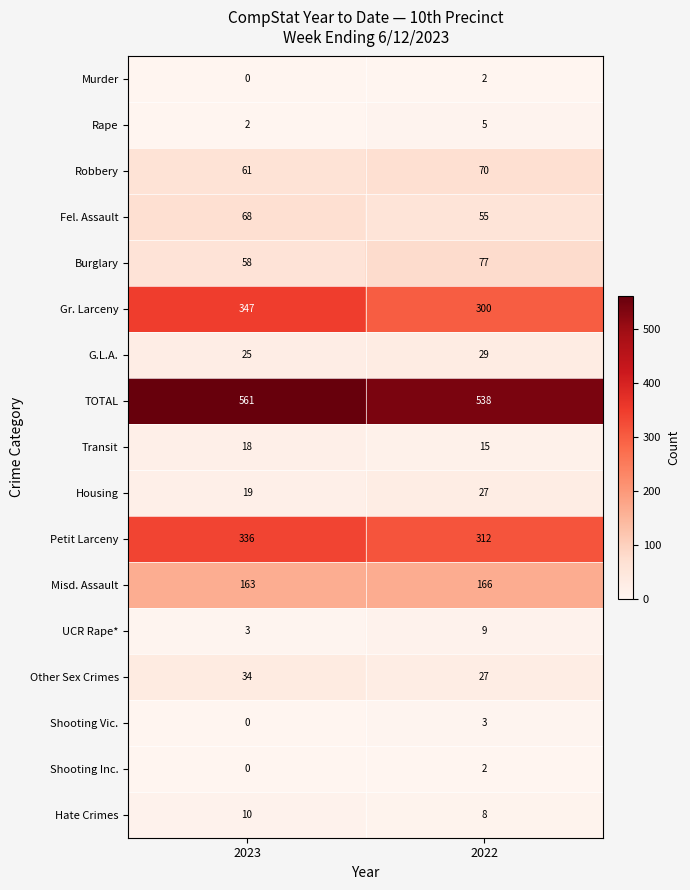

What is the sum of all Fel. Assault values?

123